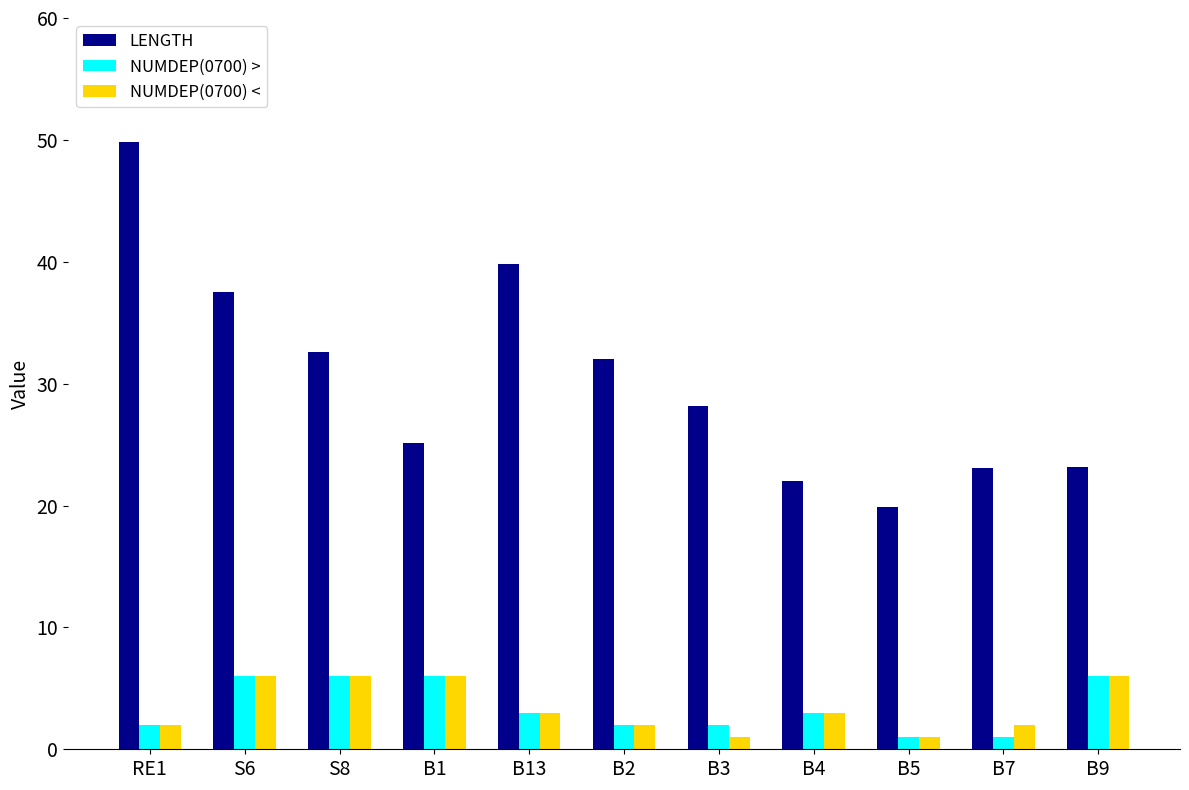

What is the highest value of the NUMDEP(0700) < series?

6.0